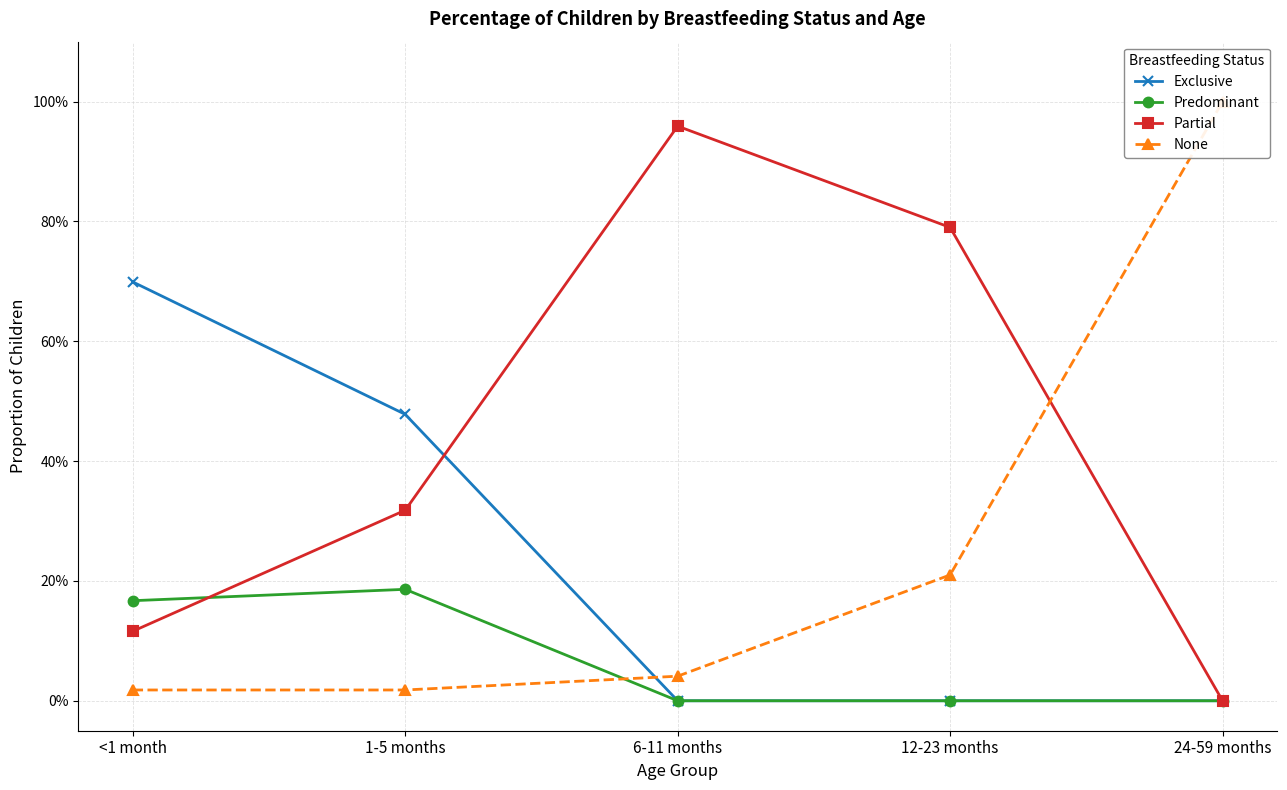

What is the total value across all series at 12-23 months?

1.0